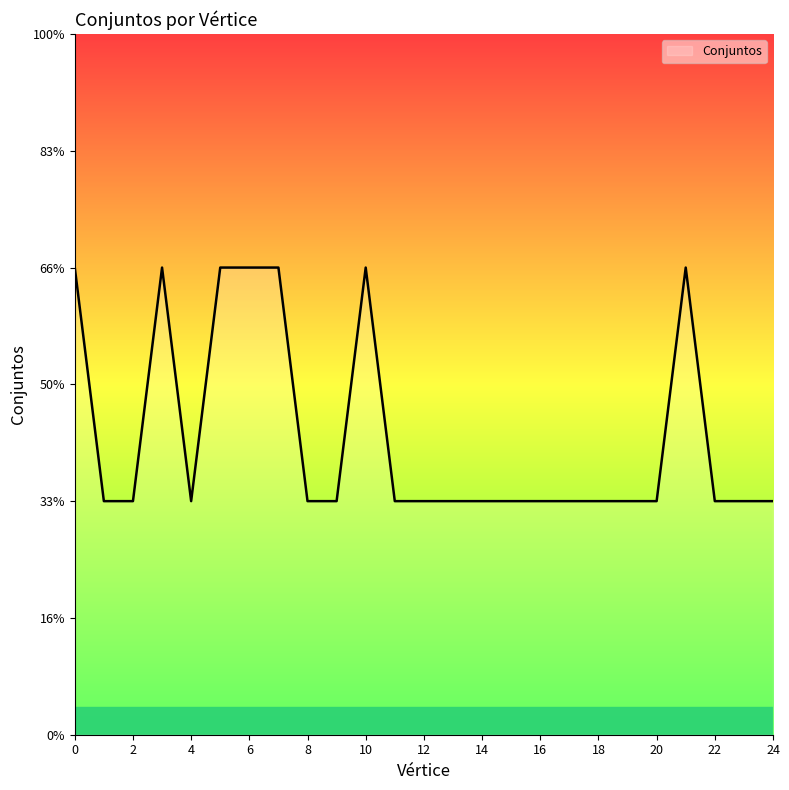

True or false: there are more than 0 points higher than both neighbors.

True